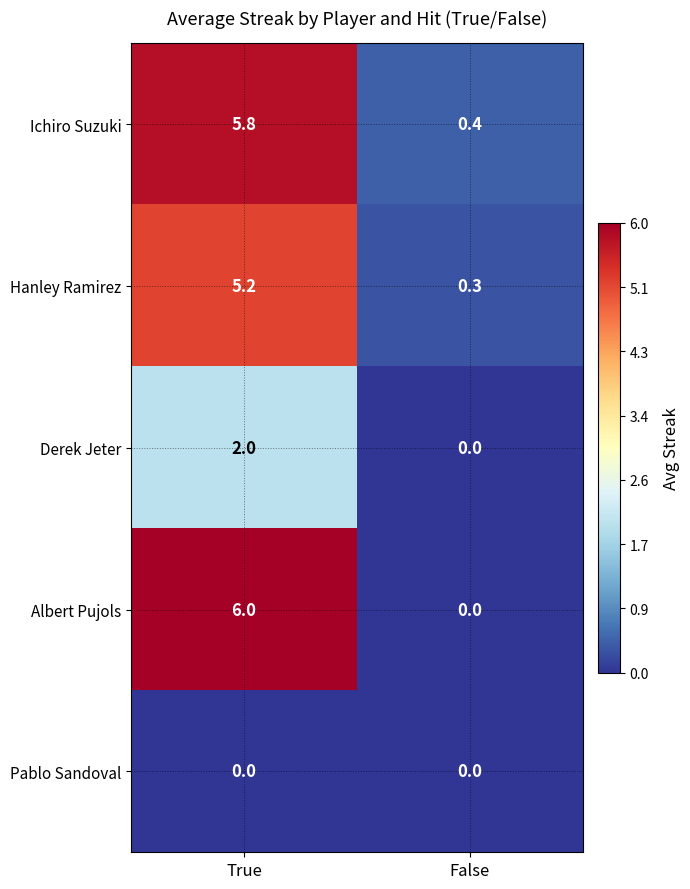

At which label is Ichiro Suzuki closest to 3?

False